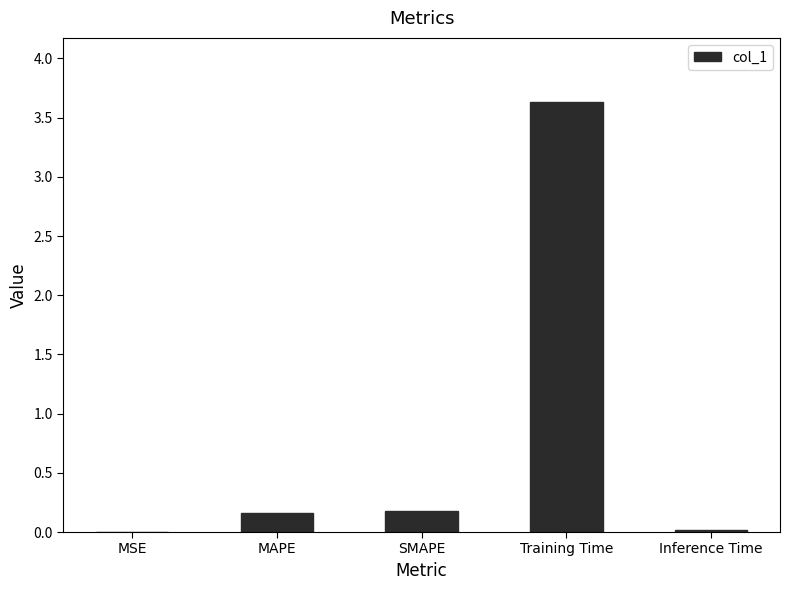

Count the number of data series in this chart.

1